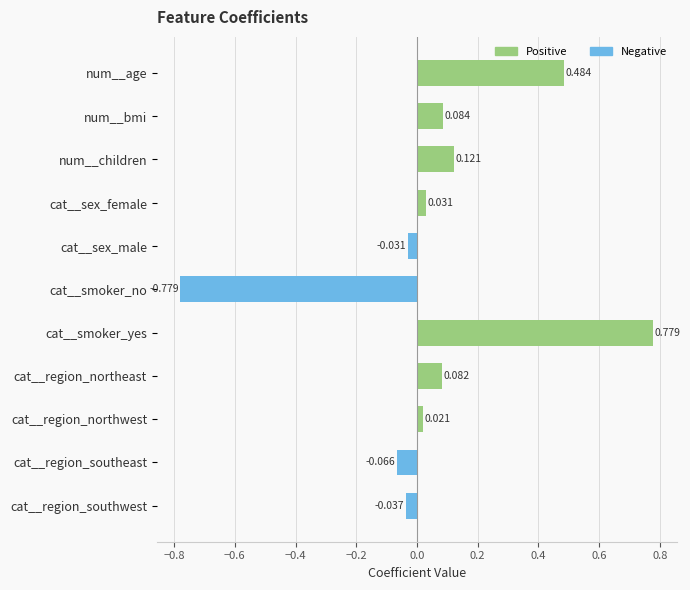

How many bars are there in total?

11